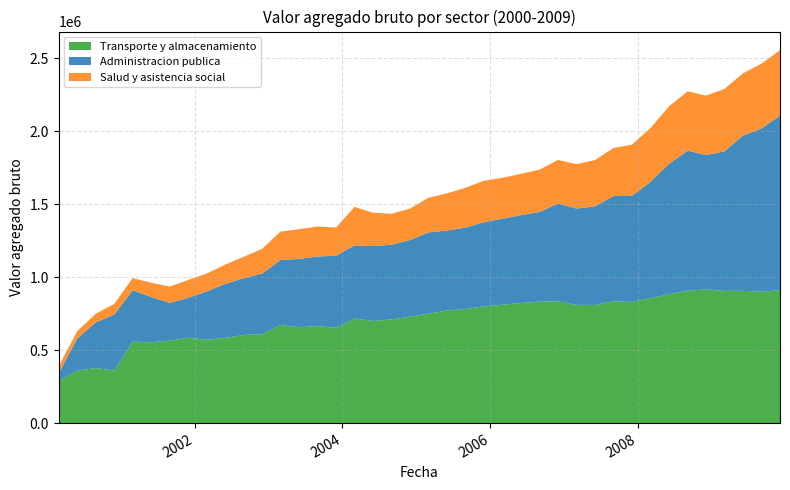

Reading left to right, list all the values displayed in this chart.

Transporte y almacenamiento: 2000-03-01=288610.3	2000-06-01=360489.8	2000-09-01=377406.9	2000-12-01=359936.7	2001-03-01=558420.7	2001-06-01=554149.0	2001-09-01=564792.1	2001-12-01=585301.8	2002-03-01=571197.9	2002-06-01=584030.2	2002-09-01=604029.9	2002-12-01=609170.1	2003-03-01=672861.0	2003-06-01=657000.7	2003-09-01=665075.4	2003-12-01=653179.3	2004-03-01=717591.6	2004-06-01=700207.5	2004-09-01=711283.0	2004-12-01=729310.1	2005-03-01=750432.7	2005-06-01=771743.6	2005-09-01=782048.9	2005-12-01=801261.0	2006-03-01=810928.0	2006-06-01=823454.2	2006-09-01=832906.2	2006-12-01=834850.3	2007-03-01=810610.8	2007-06-01=809815.9	2007-09-01=835017.8	2007-12-01=830781.0	2008-03-01=856744.7	2008-06-01=883131.2	2008-09-01=908769.0	2008-12-01=916592.4	2009-03-01=906511.6	2009-06-01=906465.9	2009-09-01=900505.0	2009-12-01=910157.1
Administracion publica: 2000-03-01=52582.7	2000-06-01=219741.1	2000-09-01=313678.4	2000-12-01=384530.8	2001-03-01=351886.4	2001-06-01=310398.0	2001-09-01=259392.3	2001-12-01=273408.2	2002-03-01=330921.5	2002-06-01=370160.4	2002-09-01=389088.7	2002-12-01=416775.4	2003-03-01=445019.6	2003-06-01=468529.2	2003-09-01=476913.7	2003-12-01=494333.5	2004-03-01=500331.6	2004-06-01=513688.8	2004-09-01=511599.0	2004-12-01=525887.7	2005-03-01=556848.0	2005-06-01=548217.9	2005-09-01=558631.4	2005-12-01=576128.7	2006-03-01=590192.9	2006-06-01=601911.5	2006-09-01=614673.5	2006-12-01=670310.1	2007-03-01=660208.0	2007-06-01=675998.2	2007-09-01=721441.0	2007-12-01=726535.9	2008-03-01=796628.7	2008-06-01=894364.8	2008-09-01=958437.4	2008-12-01=920907.5	2009-03-01=955758.9	2009-06-01=1064412.0	2009-09-01=1119719.6	2009-12-01=1197580.9
Salud y asistencia social: 2000-03-01=48905.9	2000-06-01=50424.8	2000-09-01=59192.9	2000-12-01=72897.4	2001-03-01=83652.7	2001-06-01=98143.9	2001-09-01=111806.5	2001-12-01=122422.9	2002-03-01=122289.0	2002-06-01=131552.5	2002-09-01=147393.7	2002-12-01=168406.8	2003-03-01=194621.2	2003-06-01=203475.6	2003-09-01=205676.8	2003-12-01=193139.4	2004-03-01=264004.3	2004-06-01=227836.0	2004-09-01=212100.7	2004-12-01=216150.0	2005-03-01=237432.5	2005-06-01=255214.8	2005-09-01=273045.0	2005-12-01=284353.7	2006-03-01=280110.7	2006-06-01=283405.7	2006-09-01=289951.7	2006-12-01=298958.9	2007-03-01=304284.0	2007-06-01=317220.4	2007-09-01=329348.3	2007-12-01=351908.3	2008-03-01=367946.3	2008-06-01=394362.7	2008-09-01=407225.3	2008-12-01=407458.2	2009-03-01=428020.0	2009-06-01=426528.7	2009-09-01=444393.1	2009-12-01=448492.4